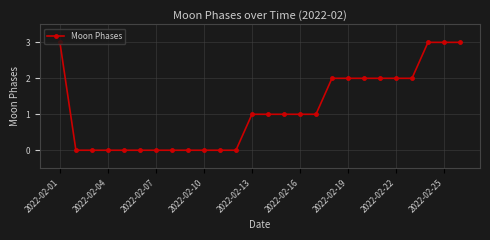

Does the chart display data point markers on the line(s)?

Yes